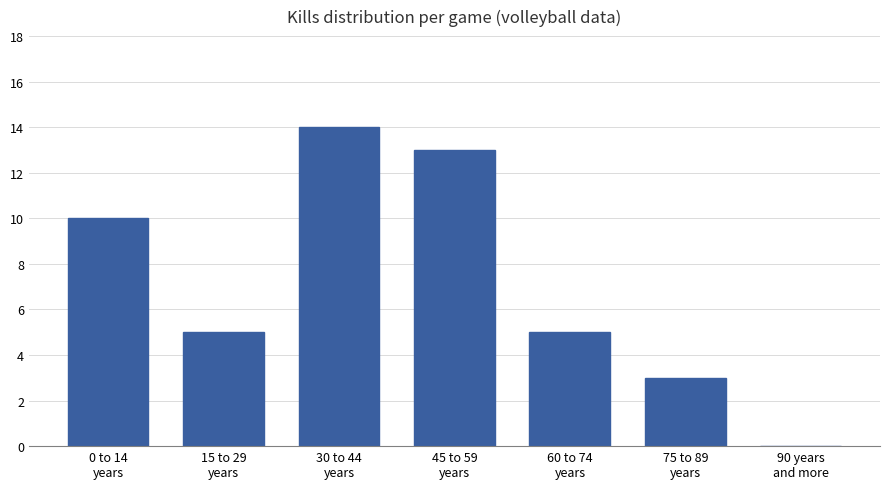

What is the greatest value displayed?

14